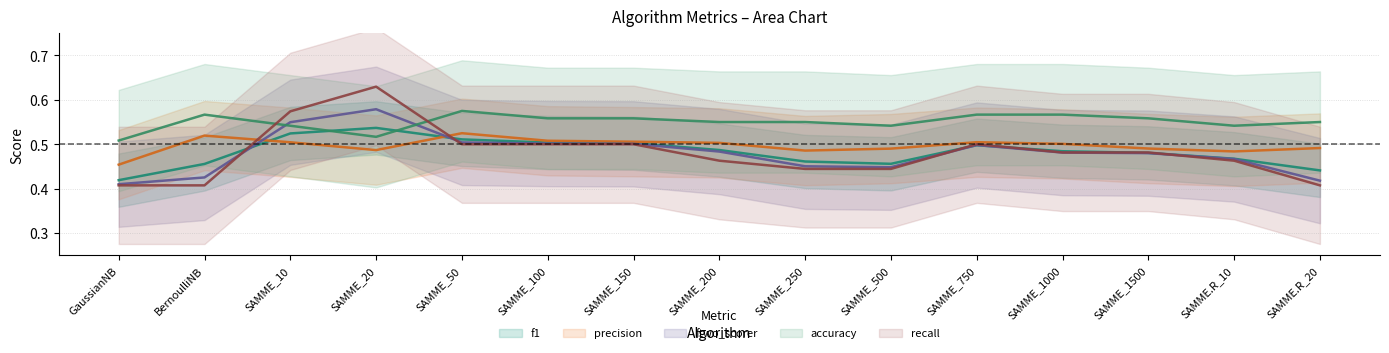

What is the difference between the maximum and minimum values in the f1 series?

0.1